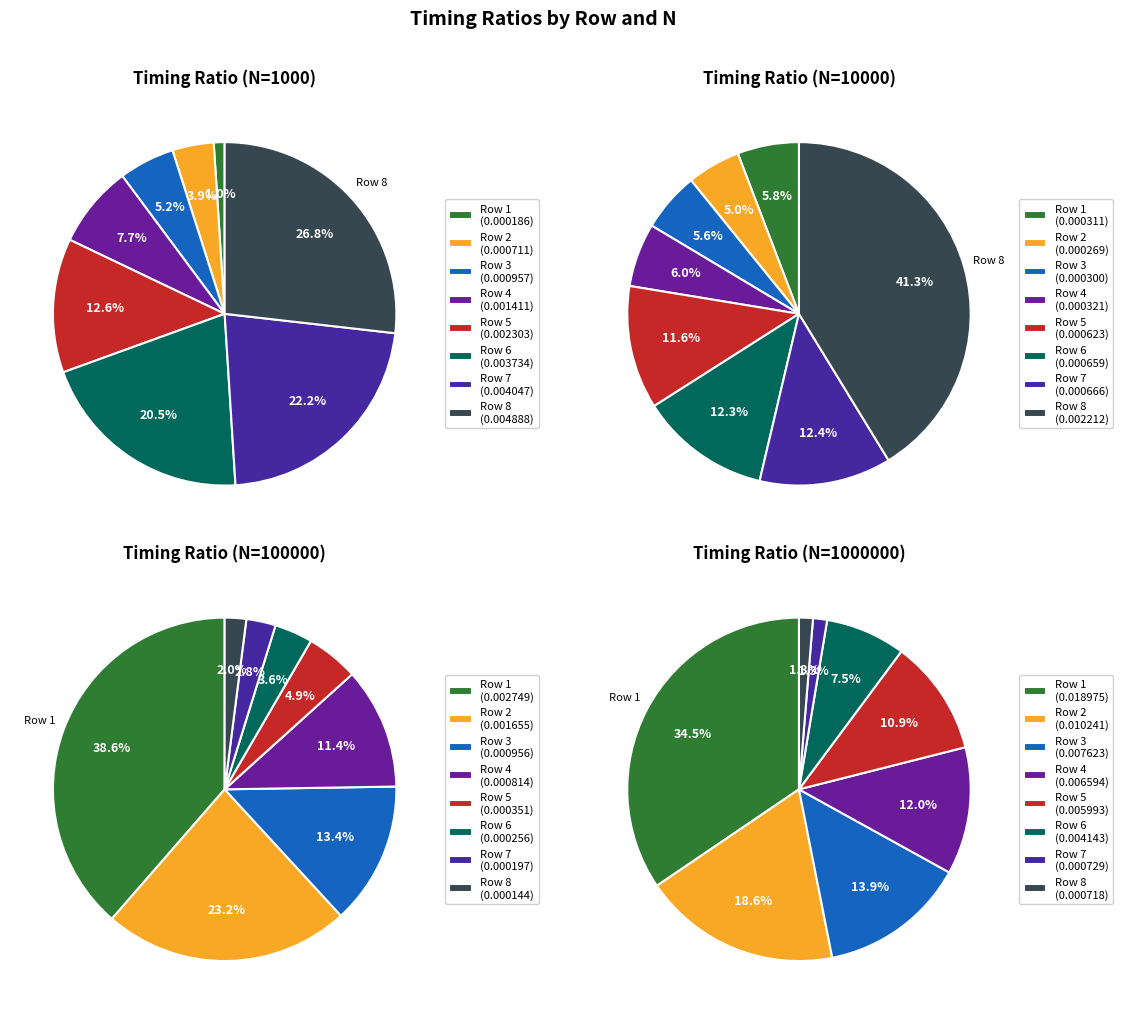

How many slices are in this pie chart?

8